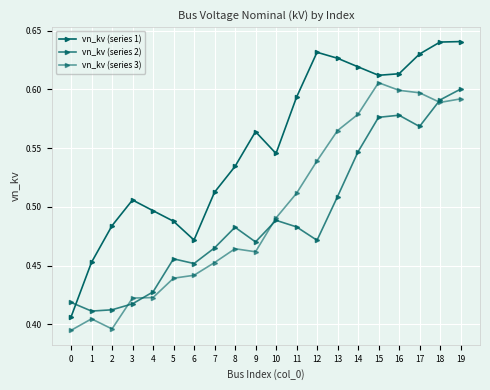

What is the difference between the highest and lowest values at 8?

0.1